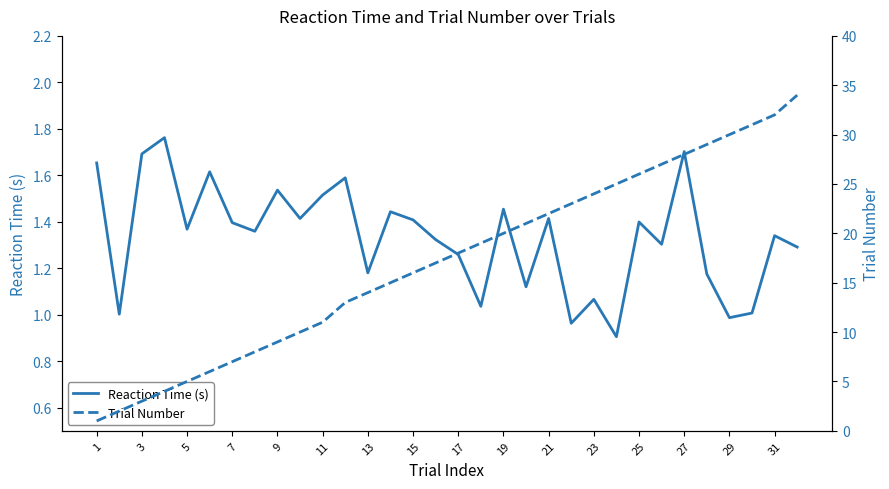

Does the chart have visible grid lines?

No